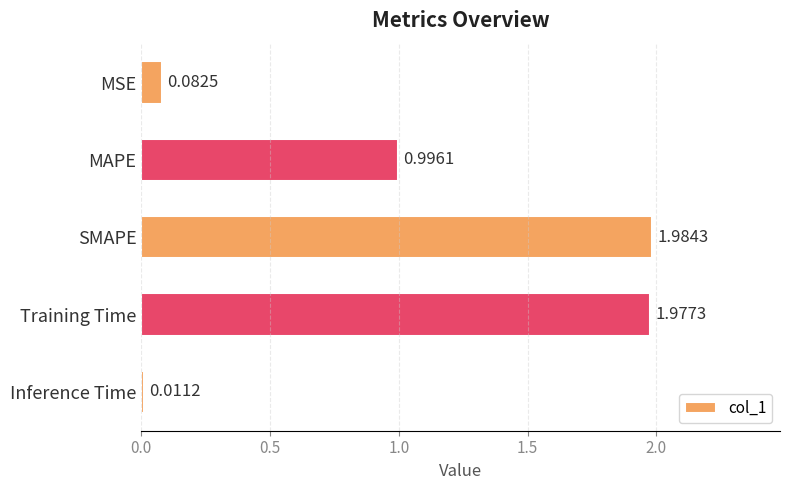

What is the change in value from MSE to MAPE?

+0.9